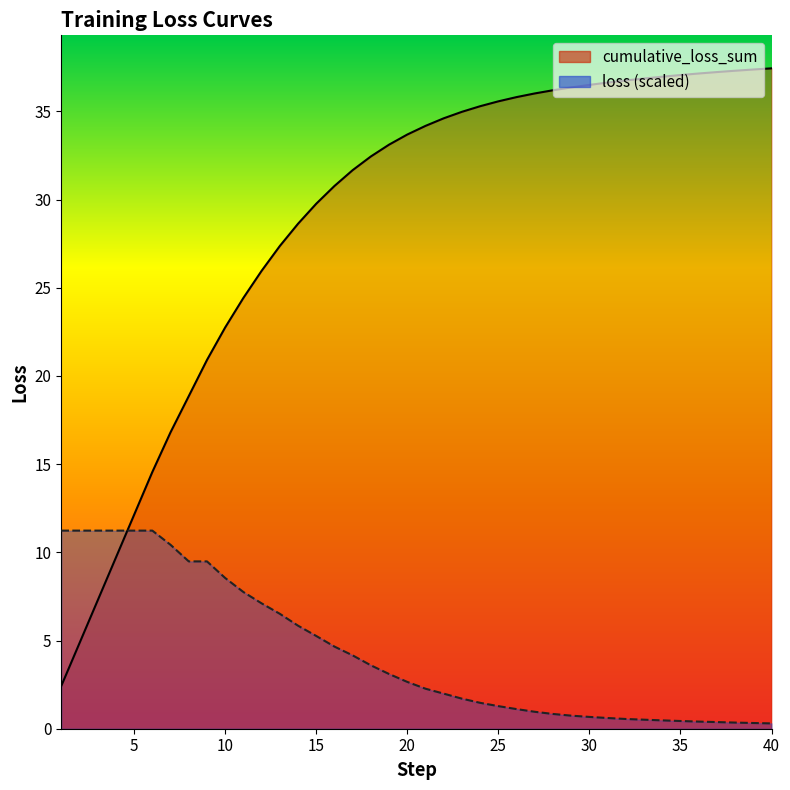

Reading left to right, list all the values displayed in this chart.

cumulative_loss_sum: 1=2.4	2=4.9	3=7.3	4=9.7	5=12.1	6=14.6	7=16.8	8=18.9	9=20.9	10=22.8	11=24.4	12=26.0	13=27.4	14=28.6	15=29.8	16=30.8	17=31.7	18=32.4	19=33.1	20=33.7	21=34.2	22=34.6	23=35.0	24=35.3	25=35.6	26=35.8	27=36.0	28=36.2	29=36.4	30=36.5	31=36.6	32=36.8	33=36.9	34=37.0	35=37.1	36=37.1	37=37.2	38=37.3	39=37.4	40=37.4
loss: 1=11.2	2=11.2	3=11.2	4=11.2	5=11.2	6=11.2	7=10.4	8=9.5	9=9.5	10=8.5	11=7.7	12=7.1	13=6.5	14=5.8	15=5.3	16=4.7	17=4.2	18=3.6	19=3.1	20=2.7	21=2.3	22=2.0	23=1.7	24=1.5	25=1.3	26=1.1	27=1.0	28=0.8	29=0.7	30=0.7	31=0.6	32=0.6	33=0.5	34=0.5	35=0.4	36=0.4	37=0.4	38=0.3	39=0.3	40=0.3